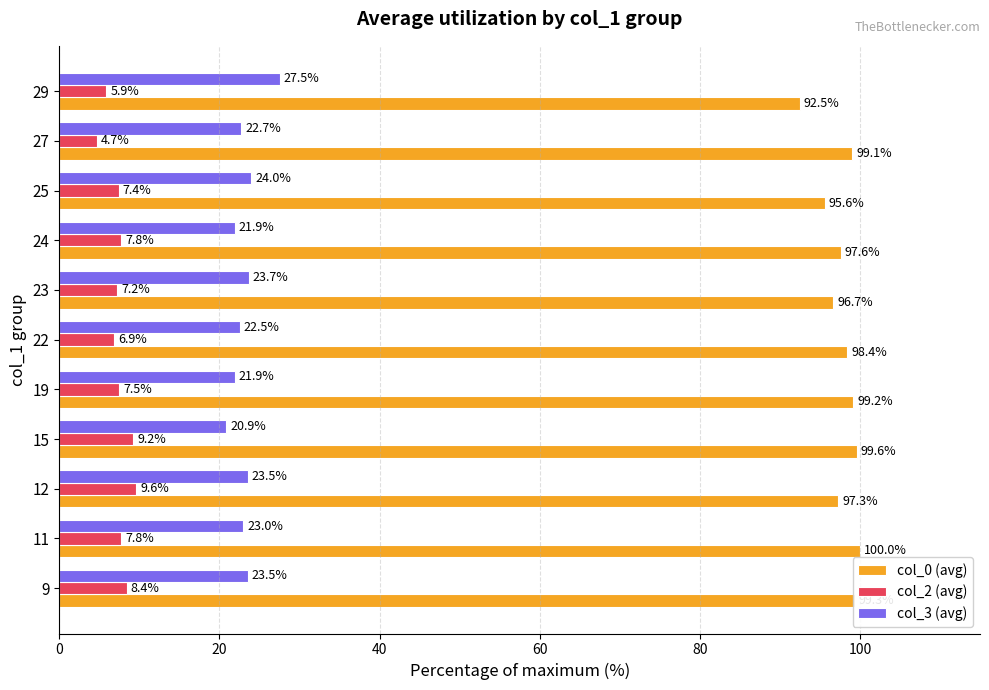

Which series has the largest range (max minus min)?

col_0 (avg)